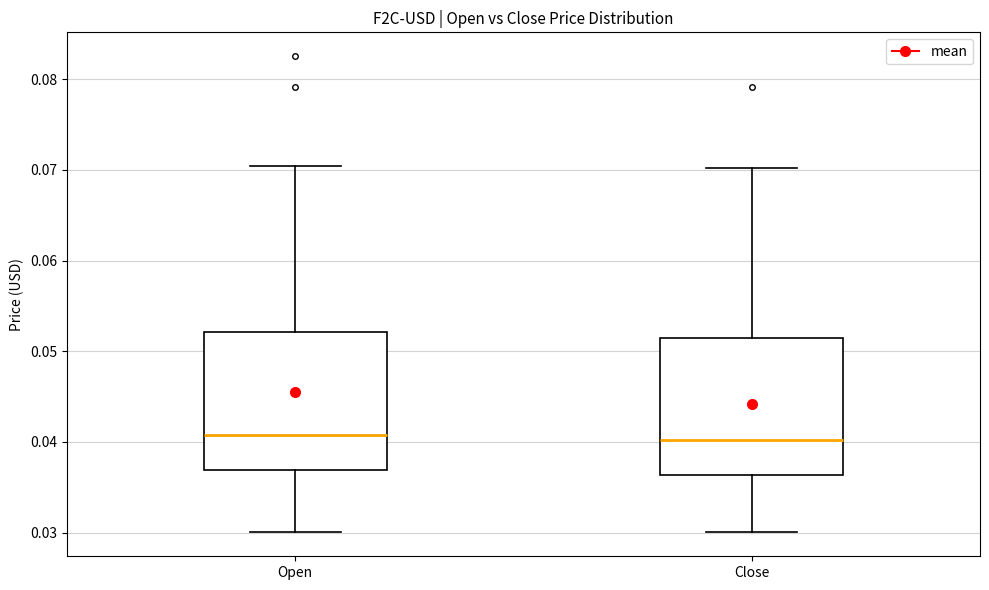

Where does the lower whisker of the box for Close end on the y-axis? The values are not printed on the chart, so give them approximately, as read against the axis.

0.030